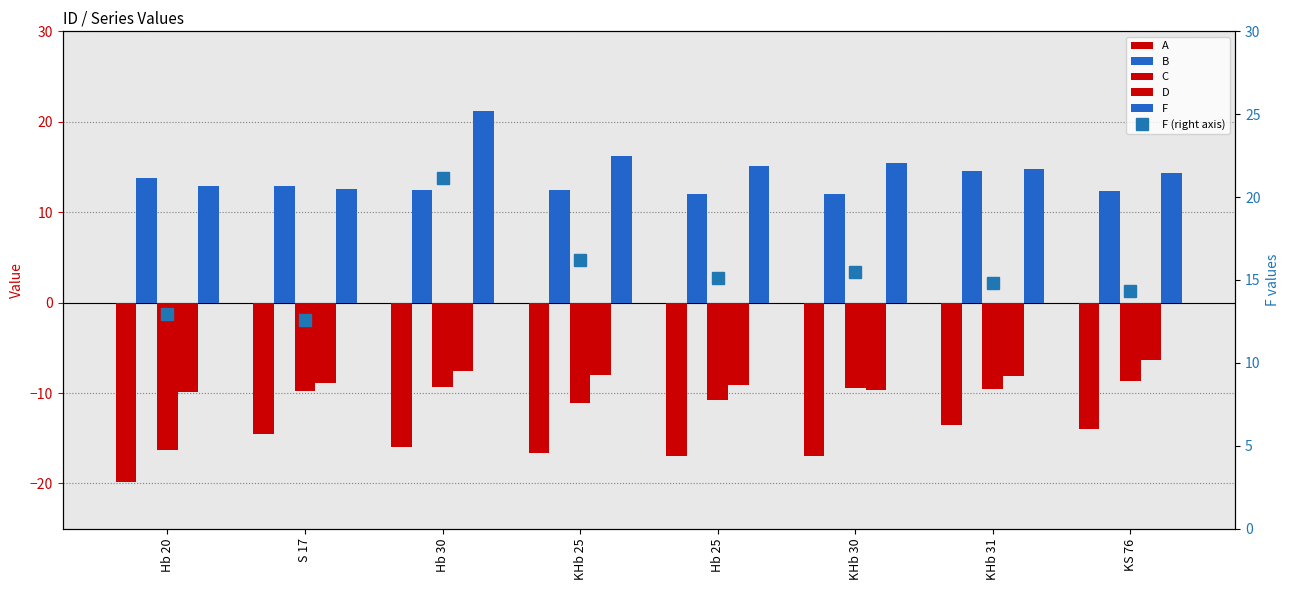

The value of F (right axis) at S 17 is 12.6. True or false?

True